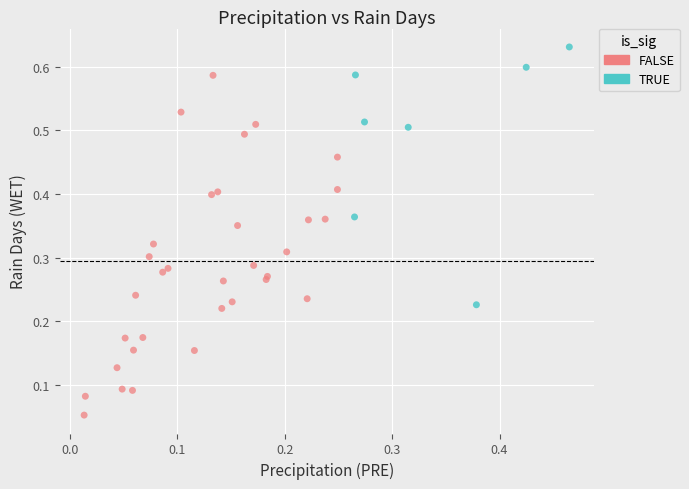

Which series has the largest Y range (max minus min)?

FALSE